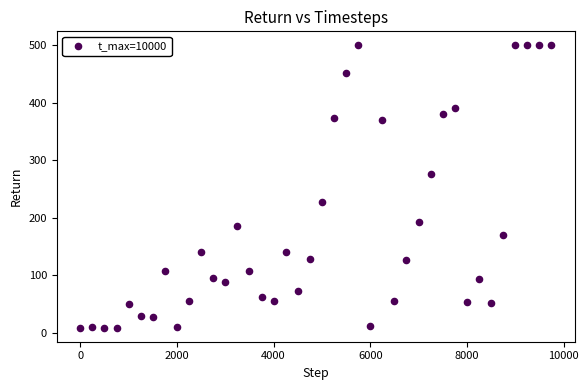

What is the range of X values (max minus min)?

9750.0